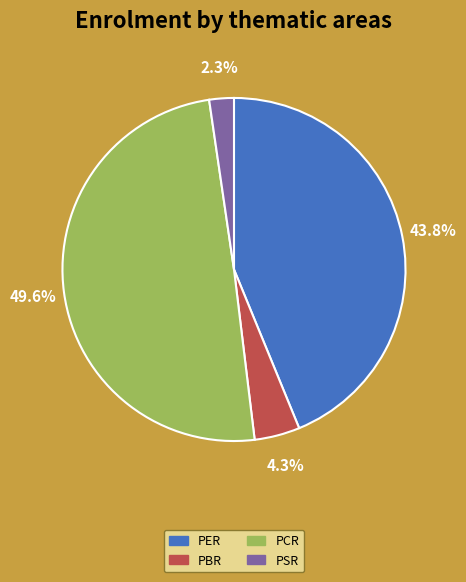

To the nearest percent, what is the difference between the largest and smallest slice percentages?

47%